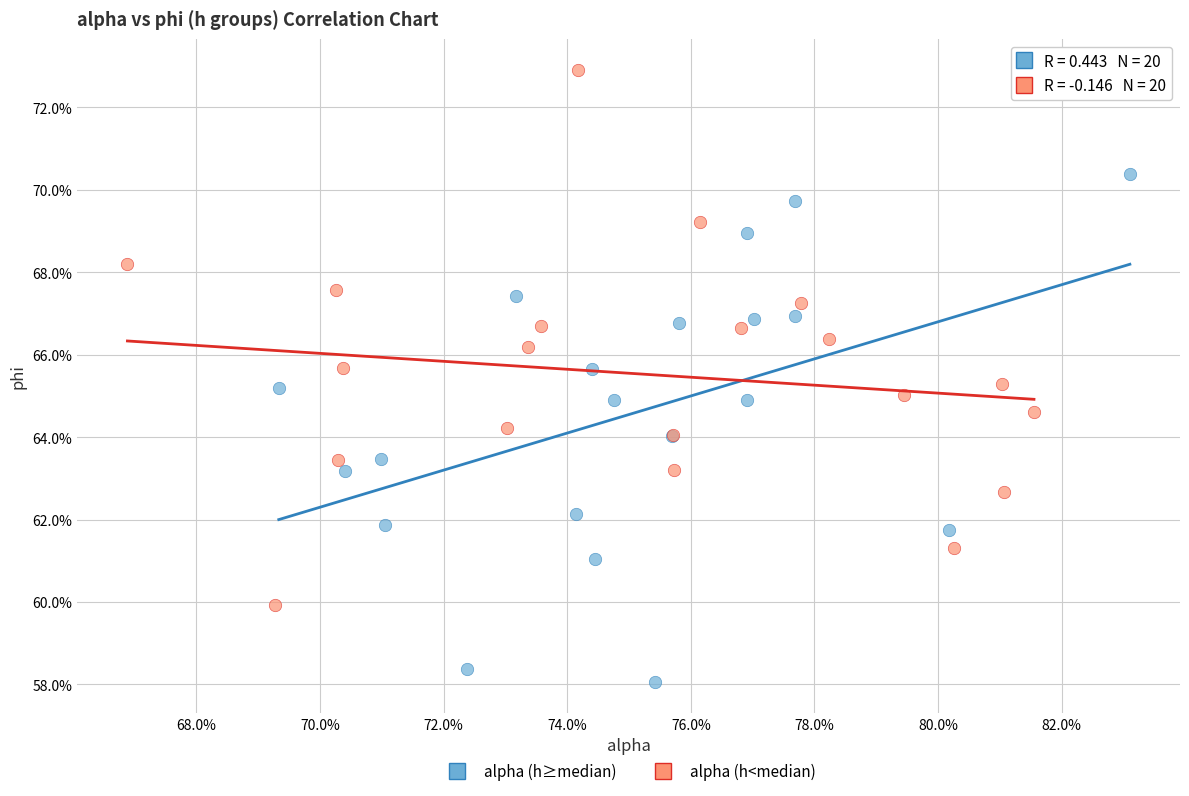

Which series has the largest Y range (max minus min)?

alpha (h<median)